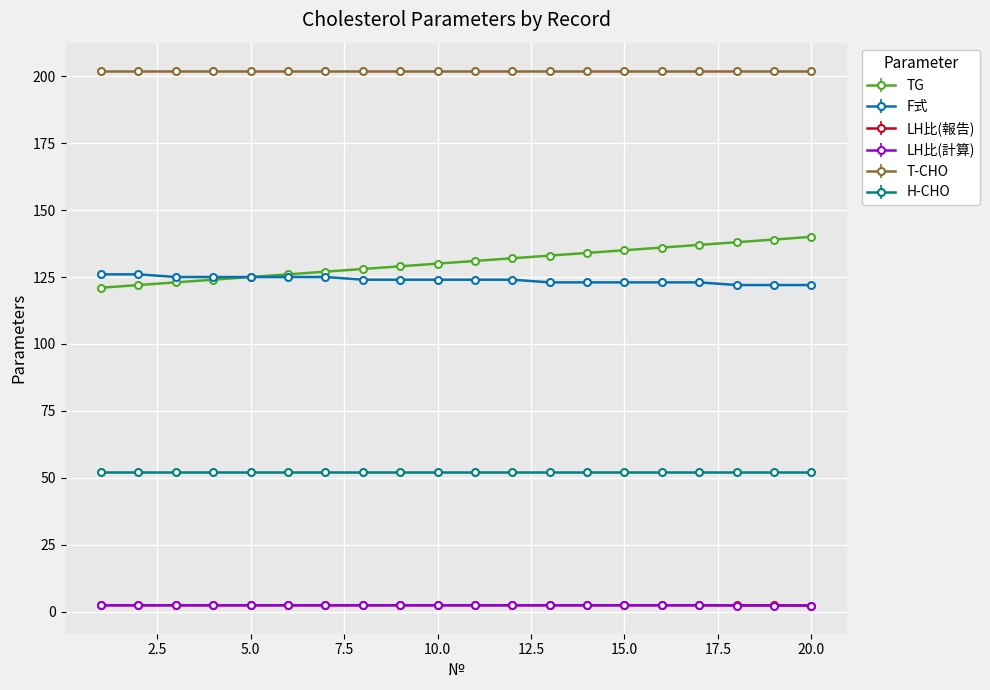

What is the lowest value of the H-CHO series?

52.0